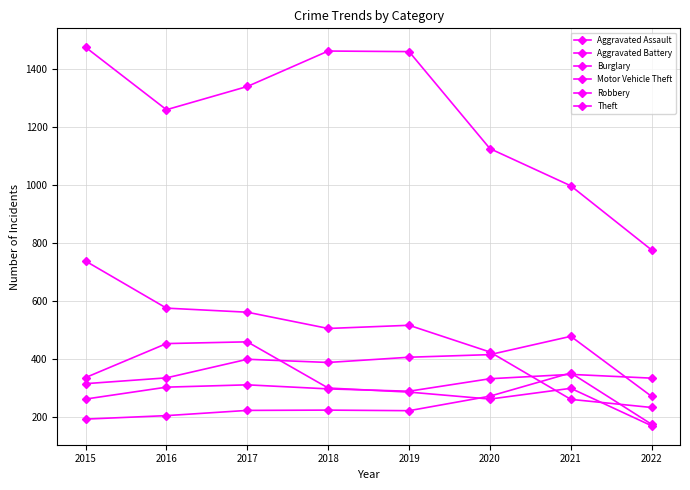

True or false: Motor Vehicle Theft has more than 2 interior local peaks.

False